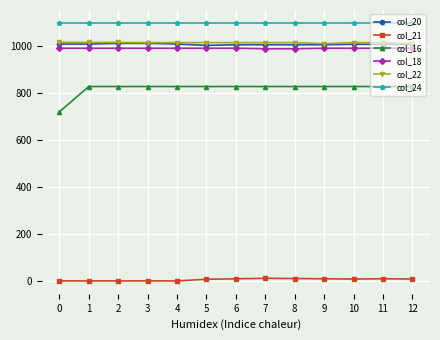

True or false: col_22 and col_24 cross at least once.

False